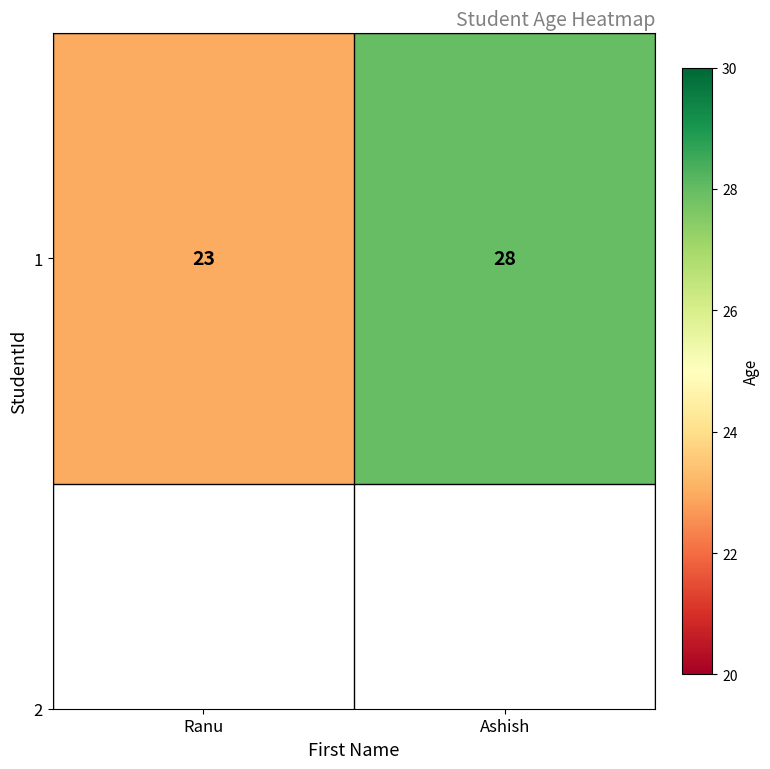

True or false: the data shows 28 at Ashish.

True